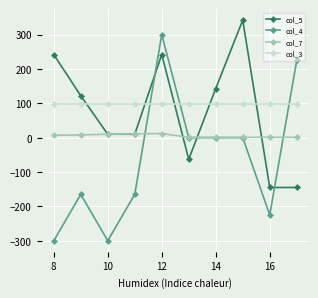

What is the minimum value shown in the chart?

-300